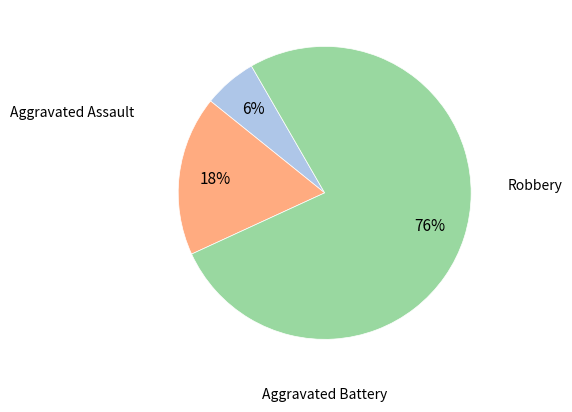

How many slices are in this pie chart?

3